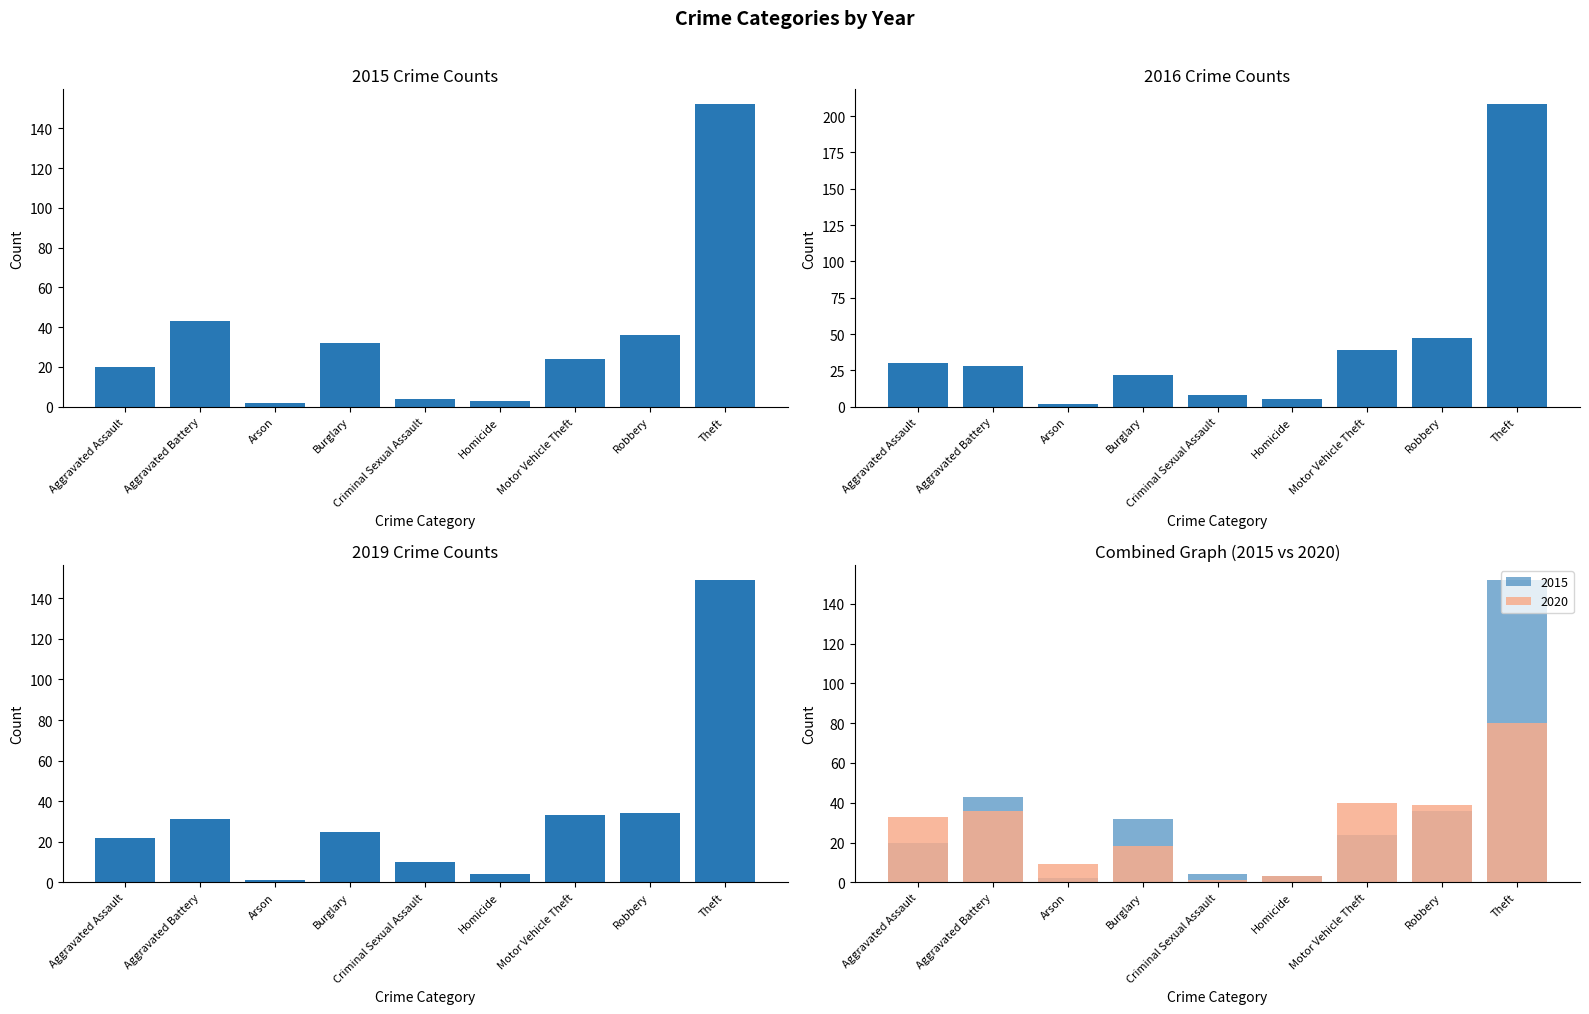

What position from the right is Aggravated Battery?

8